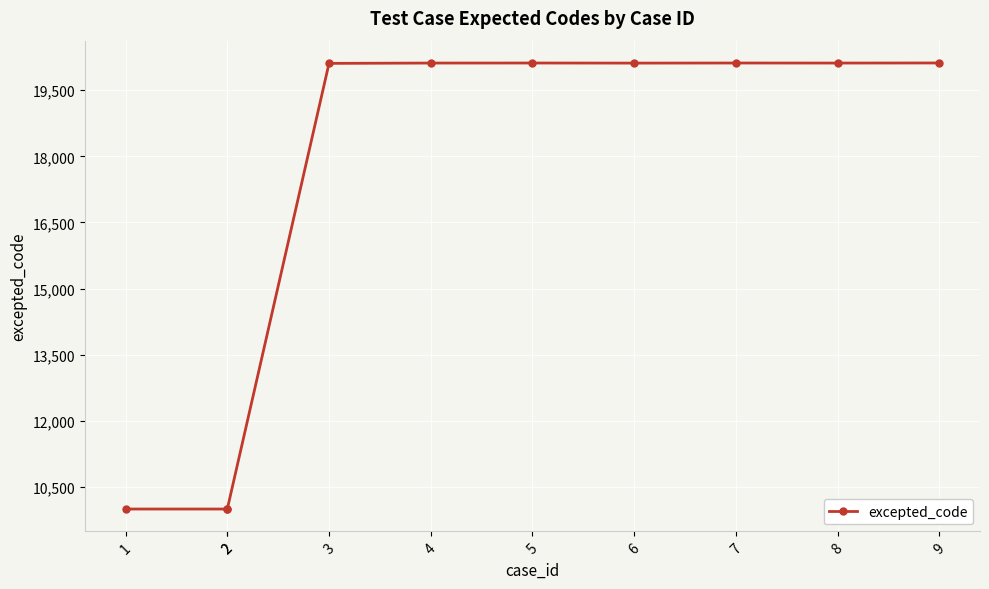

Count the number of values greater than 20116.

3